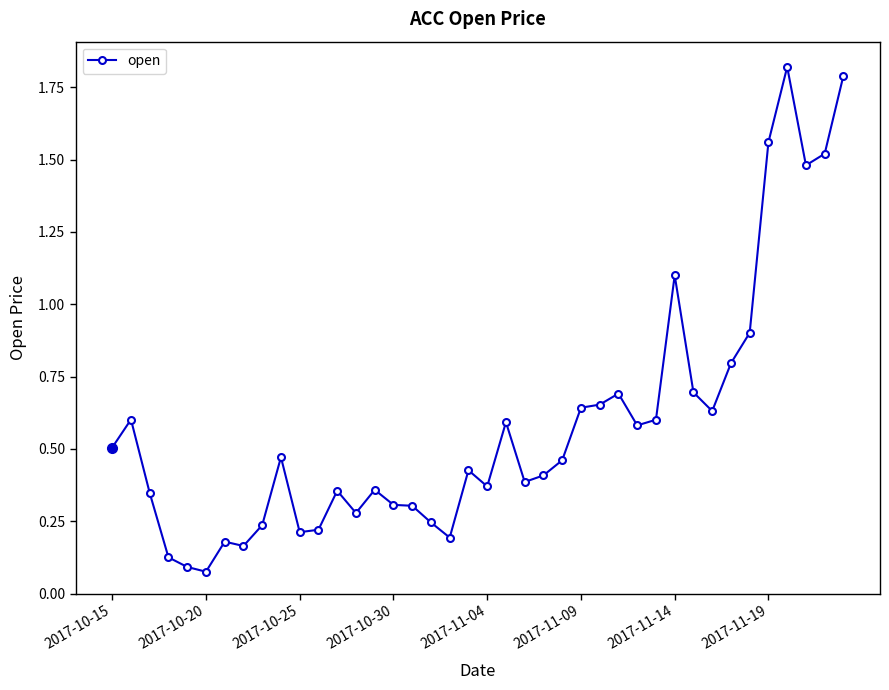

What is the difference between the maximum and minimum values?

1.7